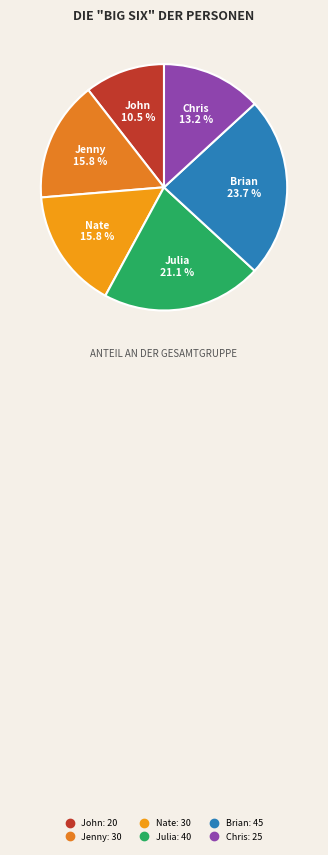

Is there a majority slice in this chart?

No